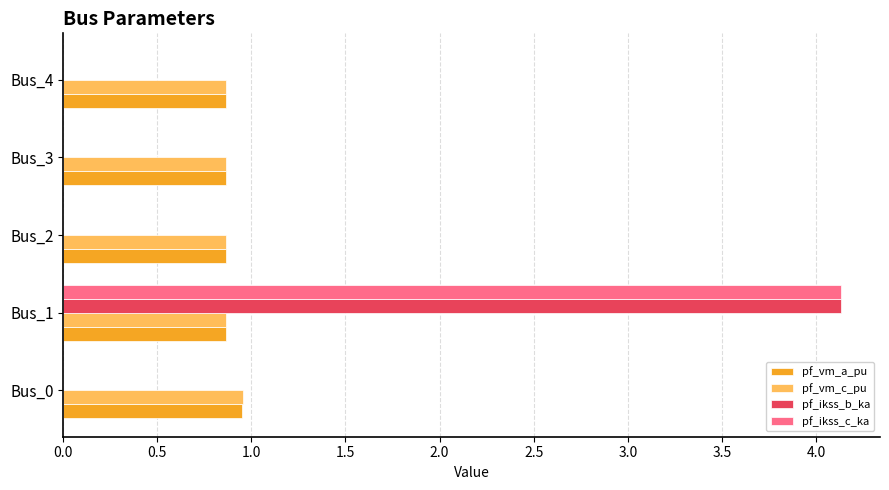

True or false: pf_ikss_b_ka has a value of 2.3 at Bus_0.

False